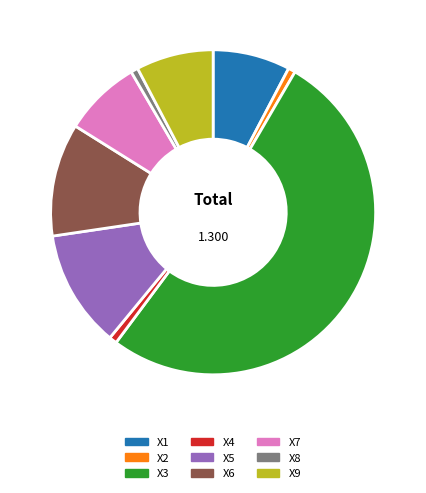

Is the sum of X8 and X3 greater than half?

Yes